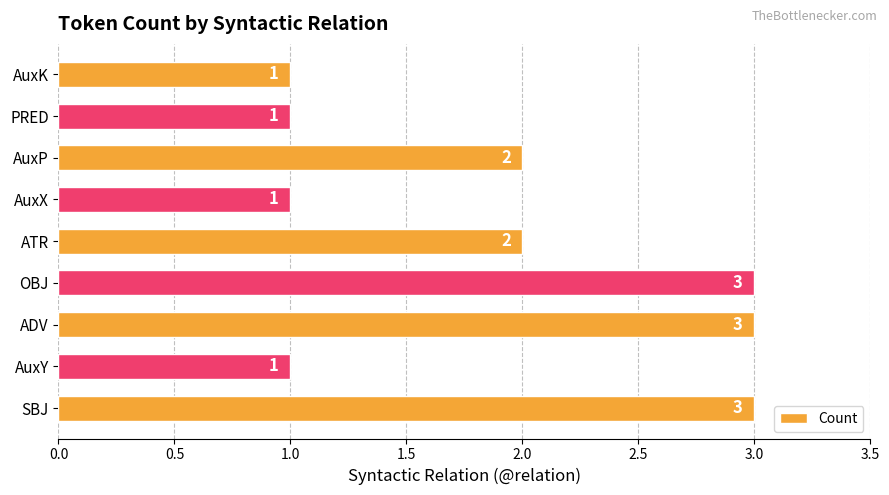

Does the chart contain any negative values?

No